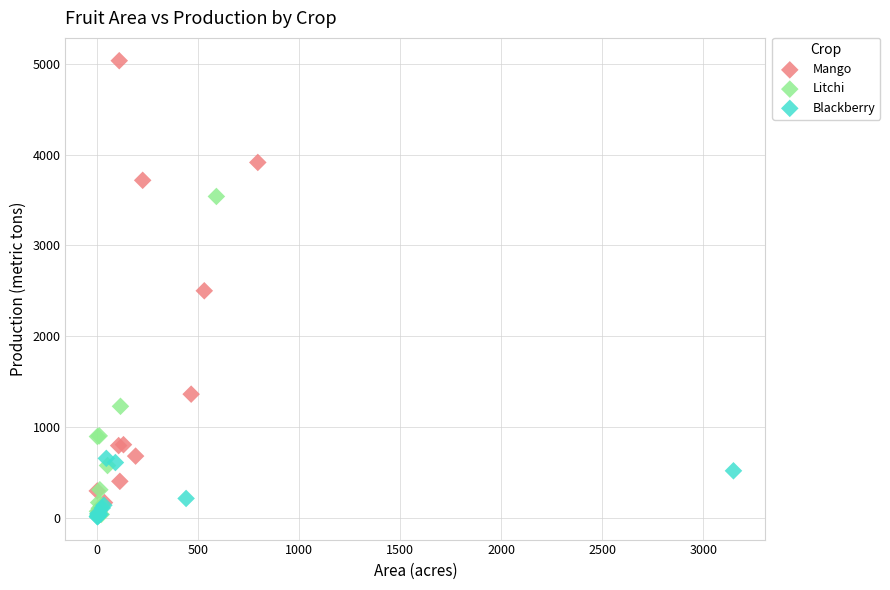

Which series has the largest Y range (max minus min)?

Mango